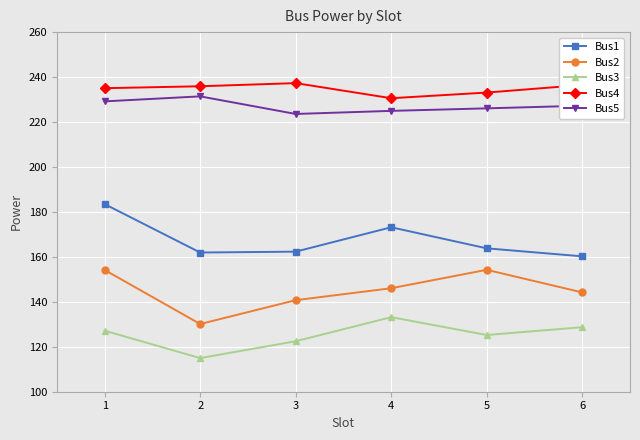

Rank the series at 2 from lowest to highest value.

Bus3, Bus2, Bus1, Bus5, Bus4